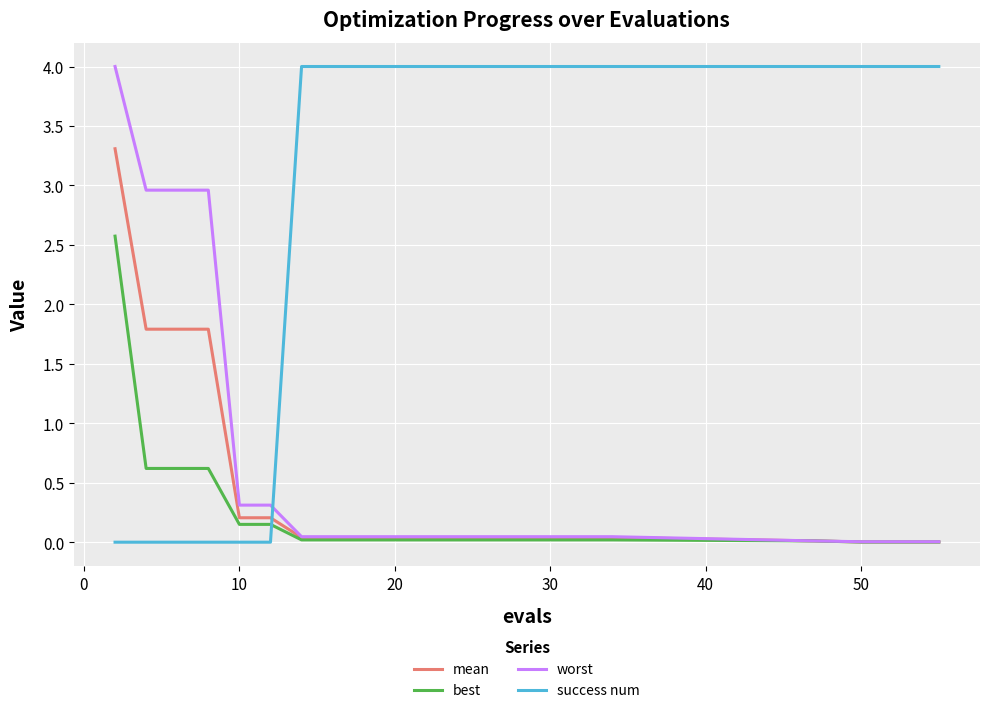

What is the highest value of the worst series?

4.0